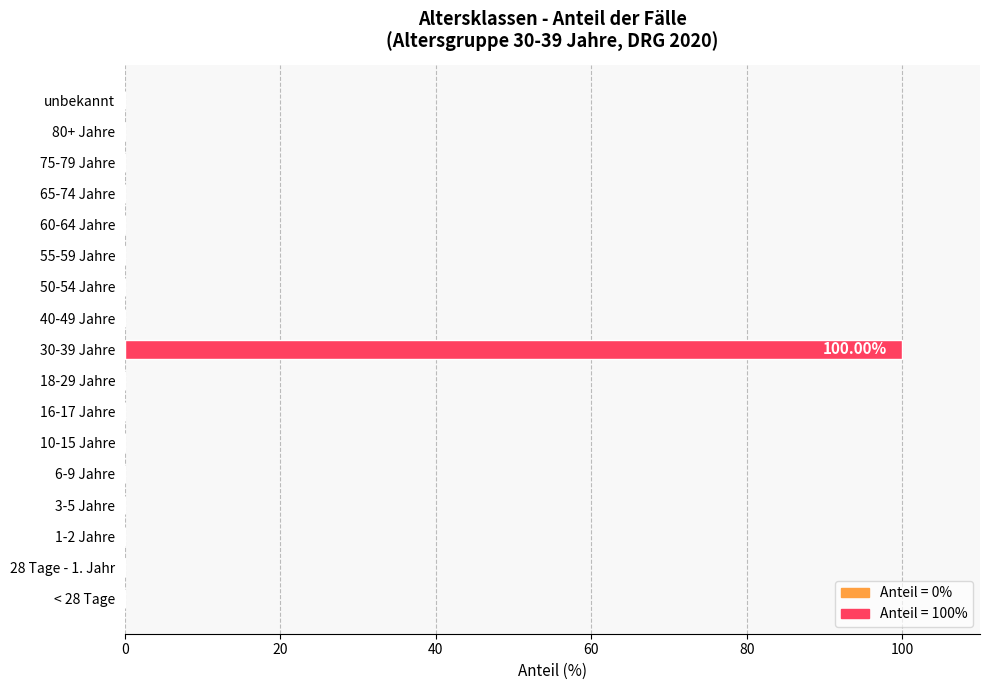

What is the sum of all values?

100